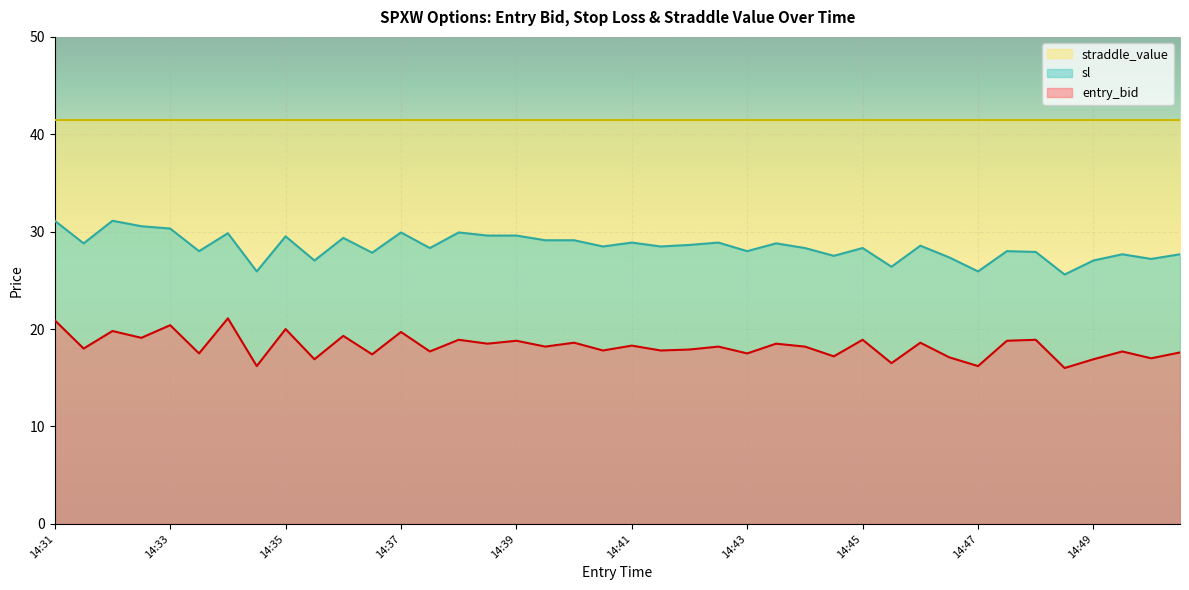

What is the difference between the second highest and minimum values in the entry_bid series?

4.9